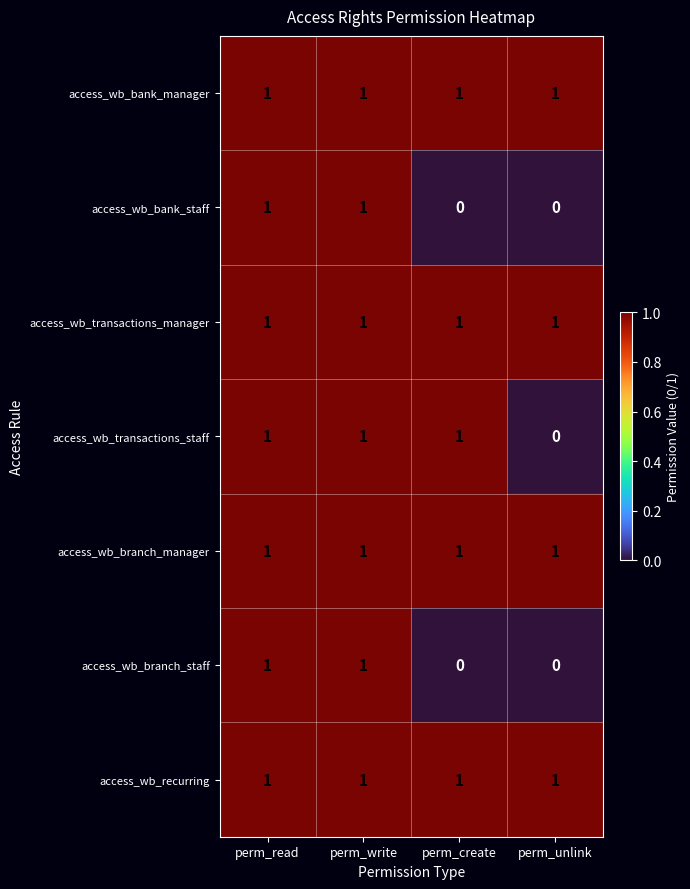

True or false: access_wb_bank_staff has a value of -1 at perm_create.

False